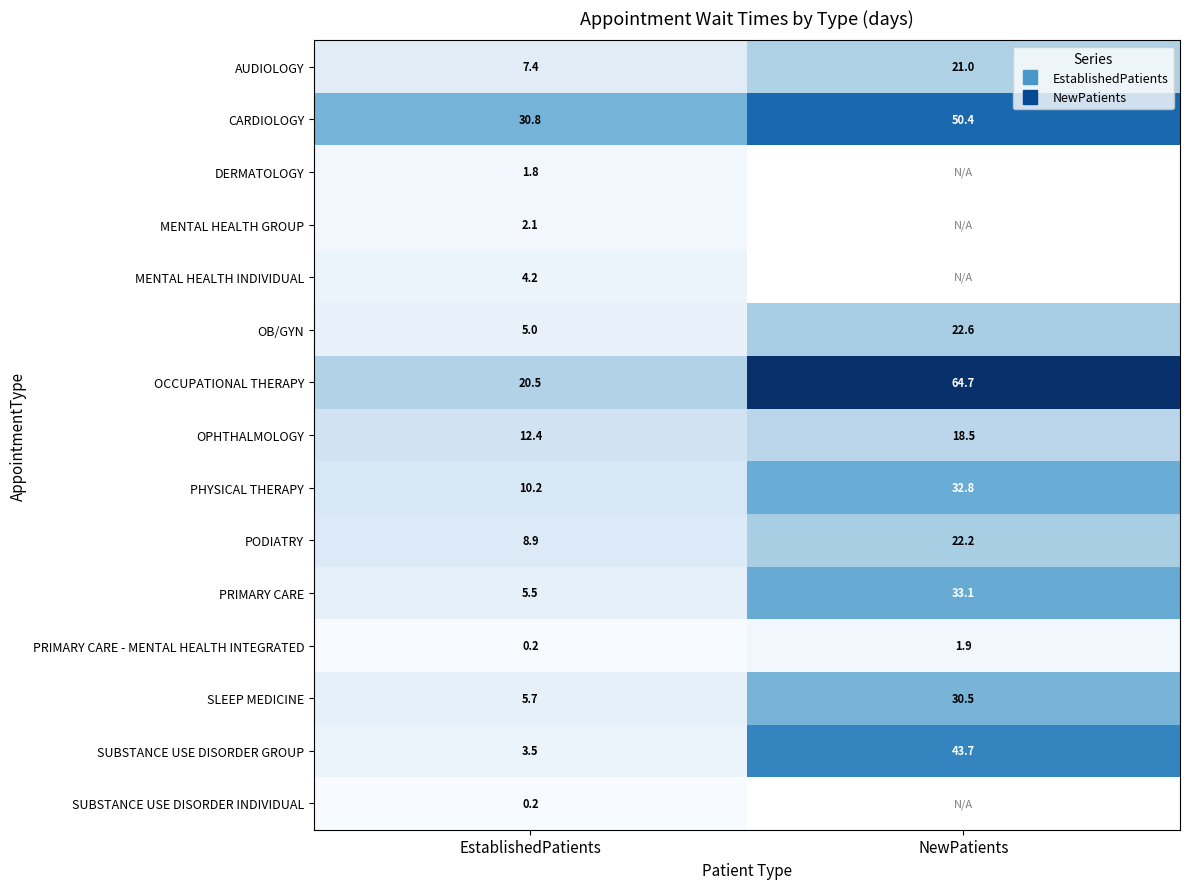

True or false: OCCUPATIONAL THERAPY has a value of 42.5 at NewPatients.

False